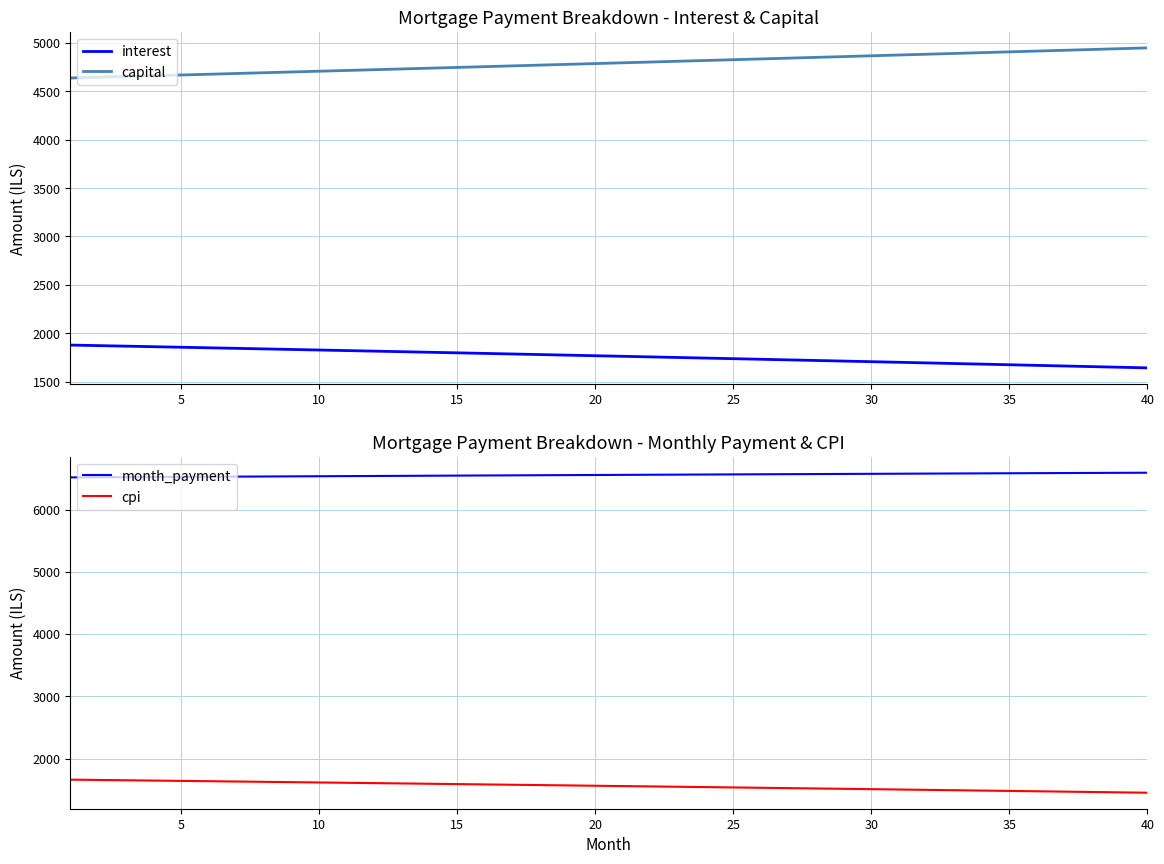

Which series has the widest spread of values?

capital